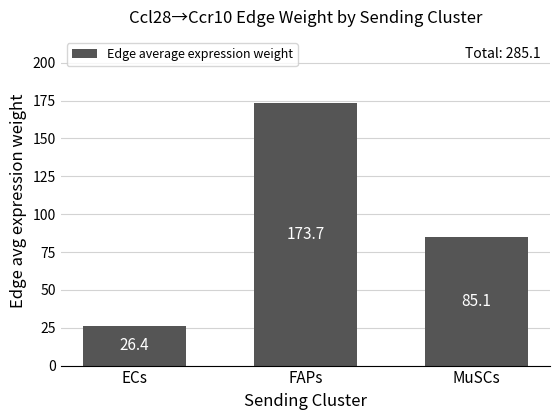

Which has a higher value, ECs or MuSCs?

MuSCs